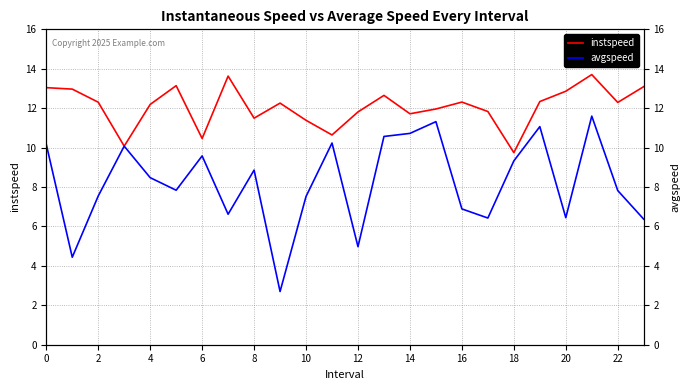

True or false: instspeed has more than 0 interior local peaks.

True